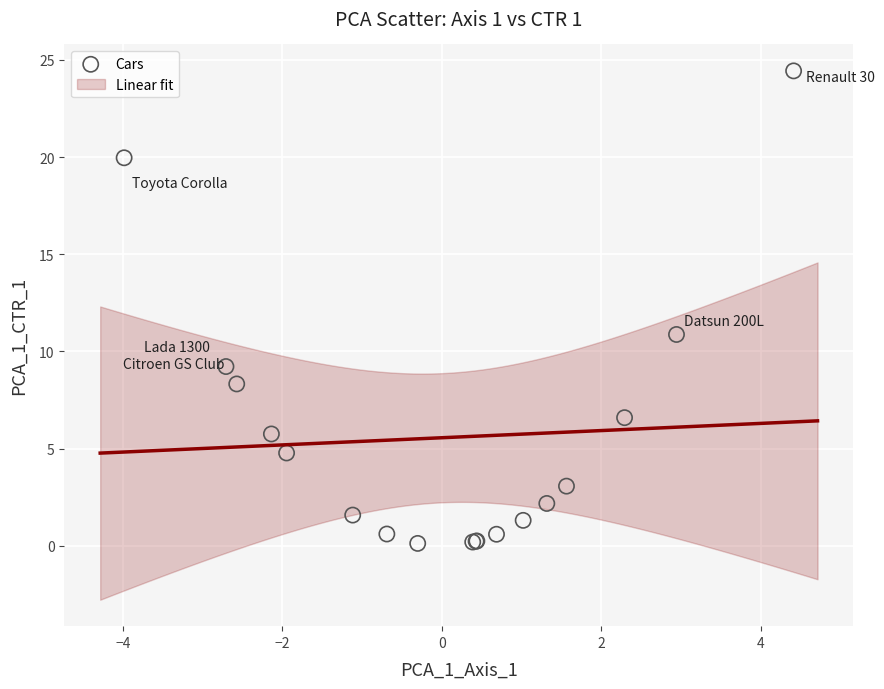

What Y value in the scatter plot is closest to 12?

10.9